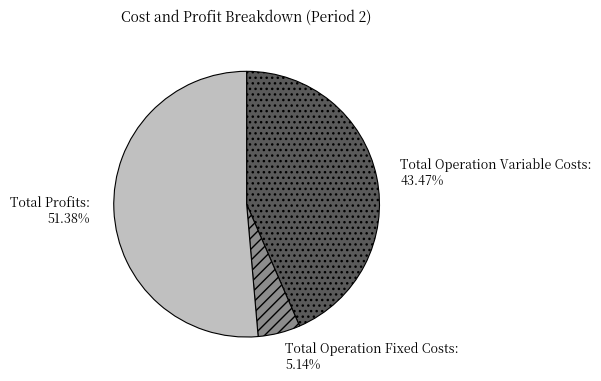

To the nearest percent, what is the average slice percentage?

33%